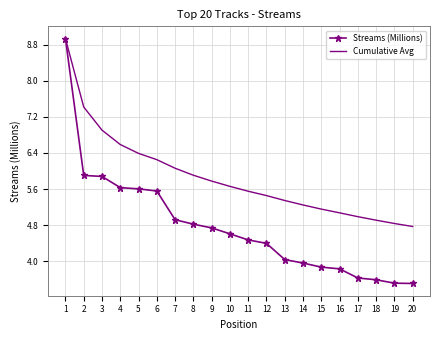

How many categories are shown in the chart?

20